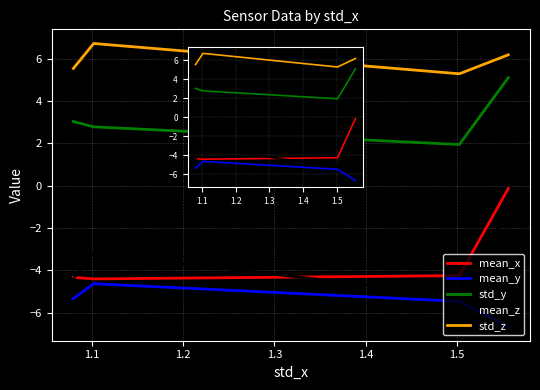

Which series has the largest total across all categories?

std_z